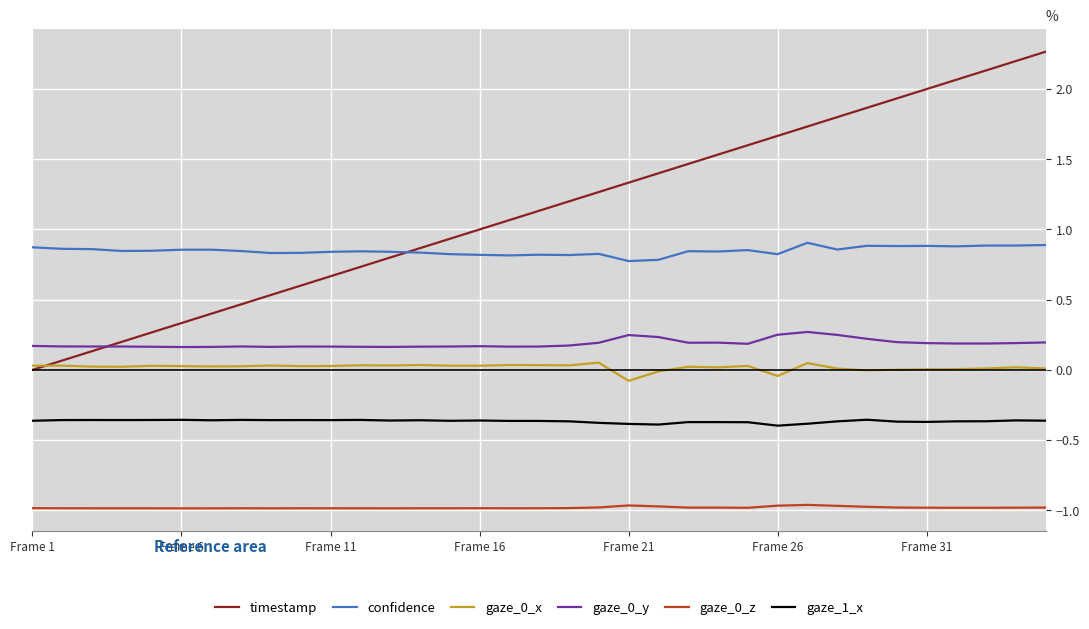

Which series has the widest spread of values?

timestamp